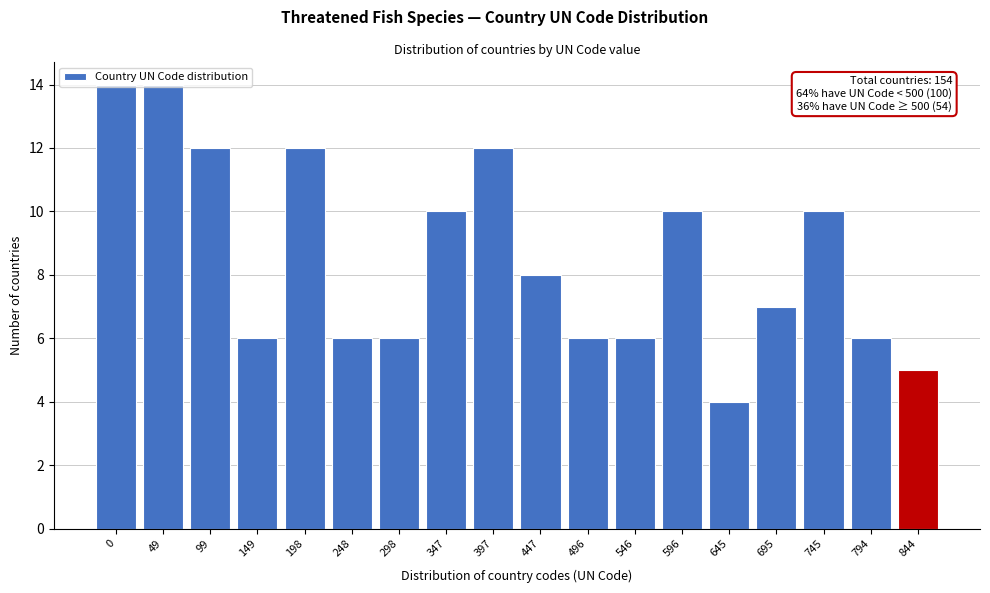

What is the sum of the values at 695 and 794?

13